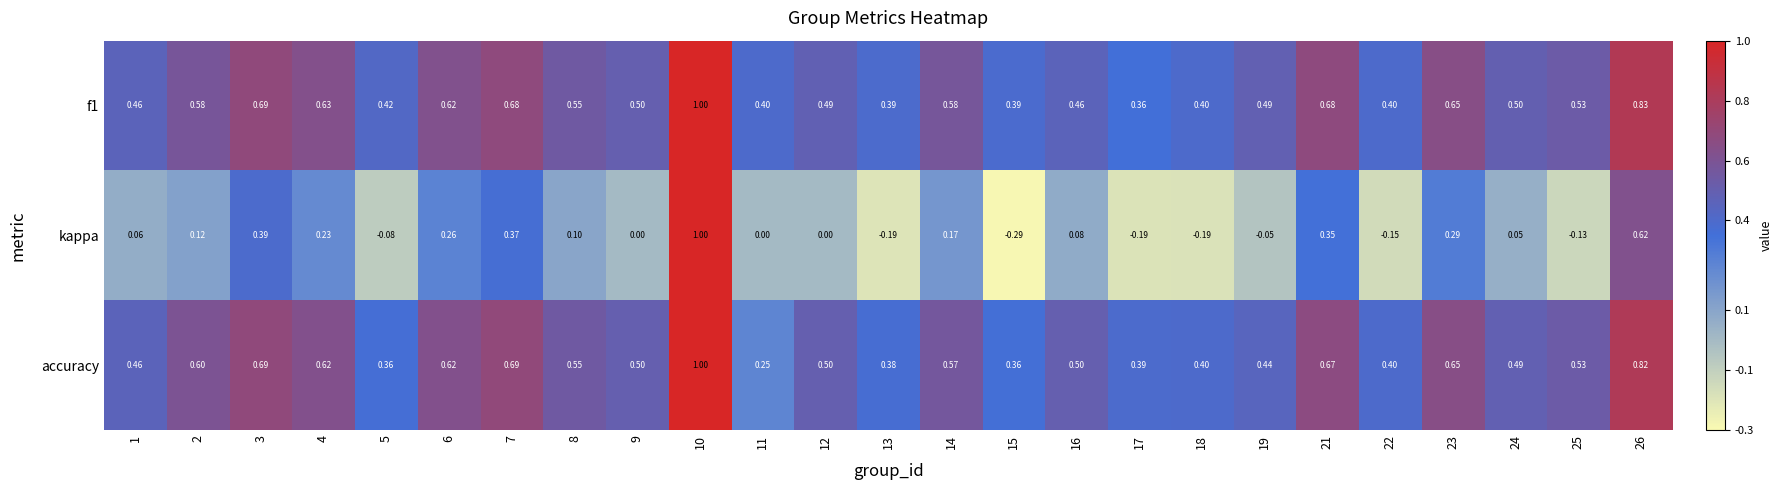

How many series are shown in this chart?

3